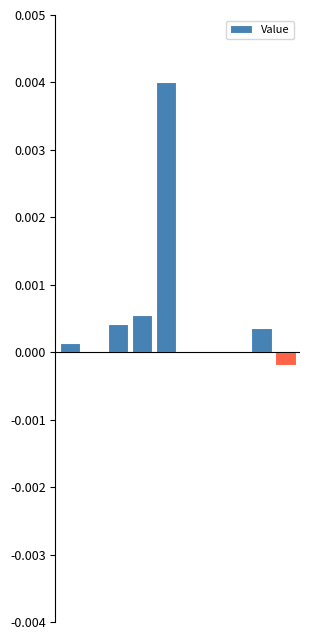

How many series are shown in this chart?

1